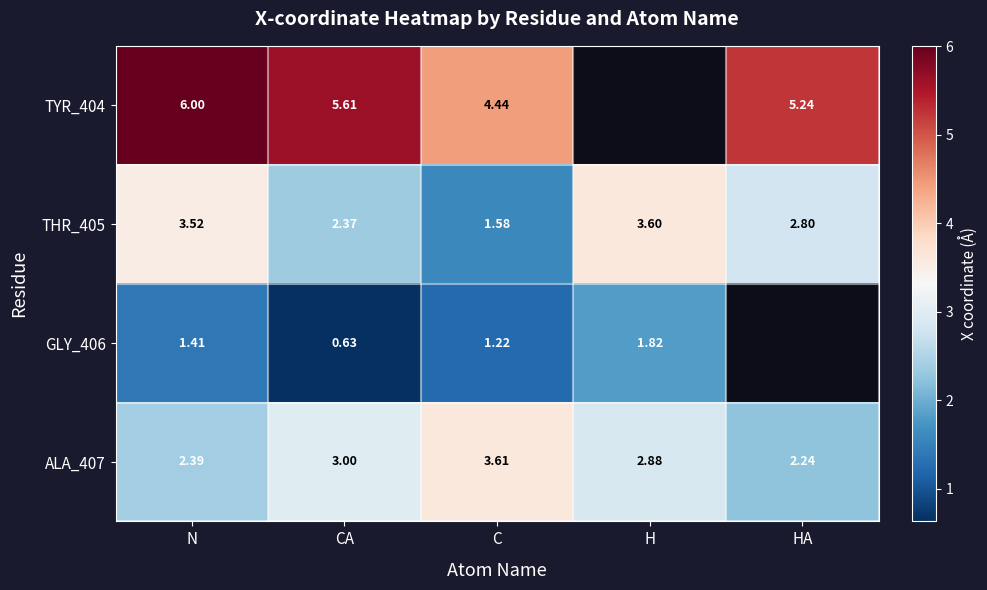

At which label does THR_405 first exceed 2?

N